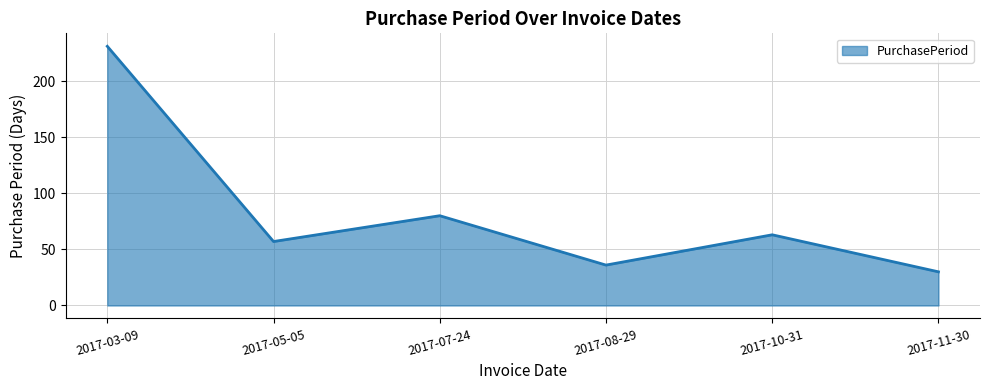

What is the change in value from 2017-03-09 to 2017-08-29?

-195